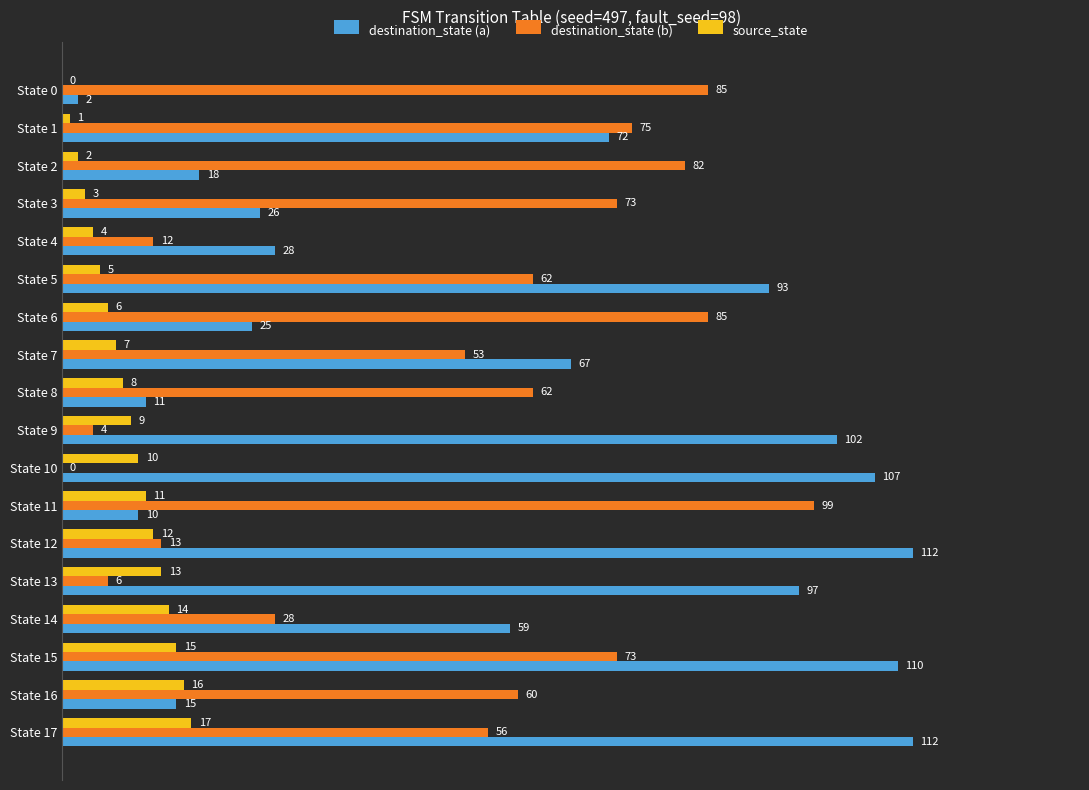

True or false: source_state has a value of 10 at State 10.

True